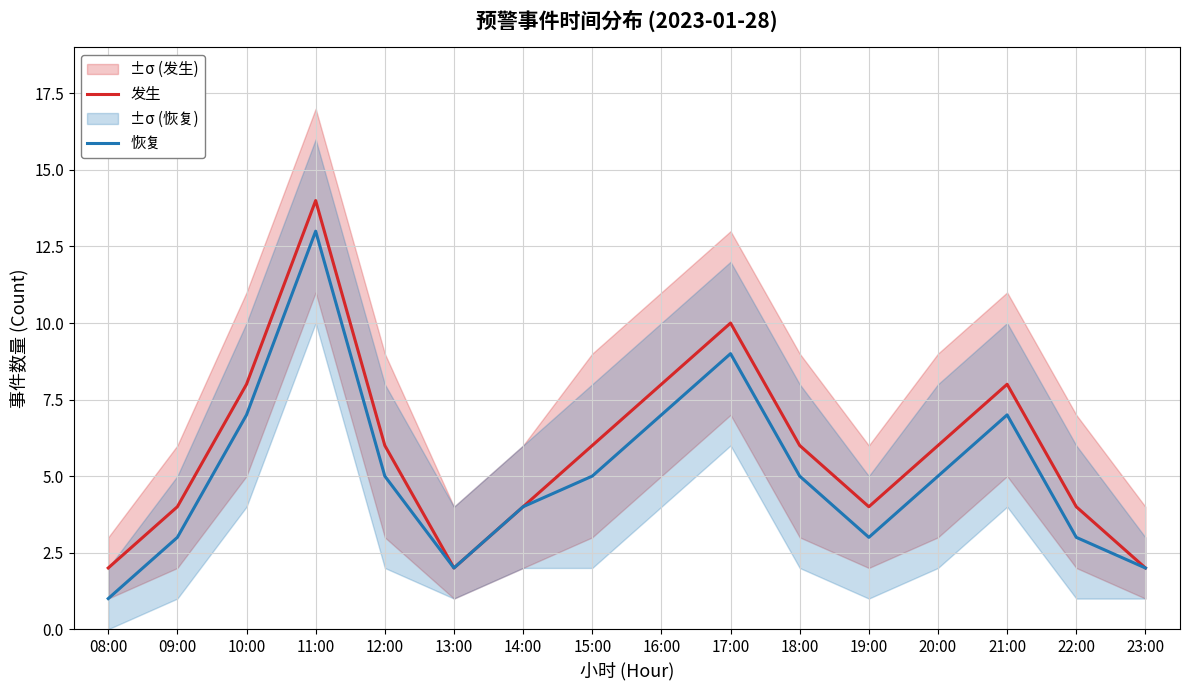

What is the smallest value displayed?

1